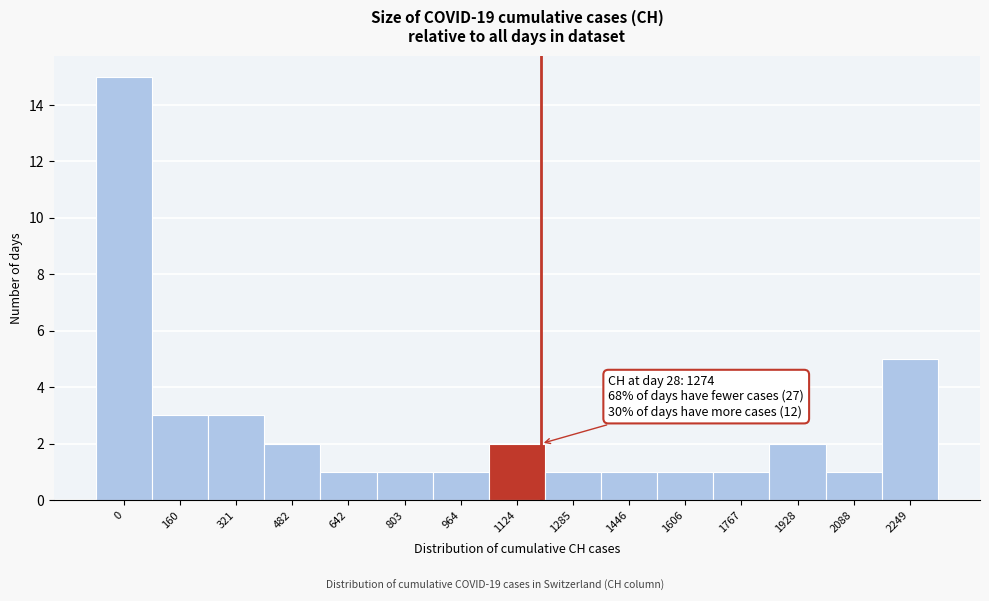

Reading left to right, what are all the values shown in this chart?

0=15	160=3	321=3	482=2	642=1	803=1	964=1	1124=2	1285=1	1446=1	1606=1	1767=1	1928=2	2088=1	2249=5